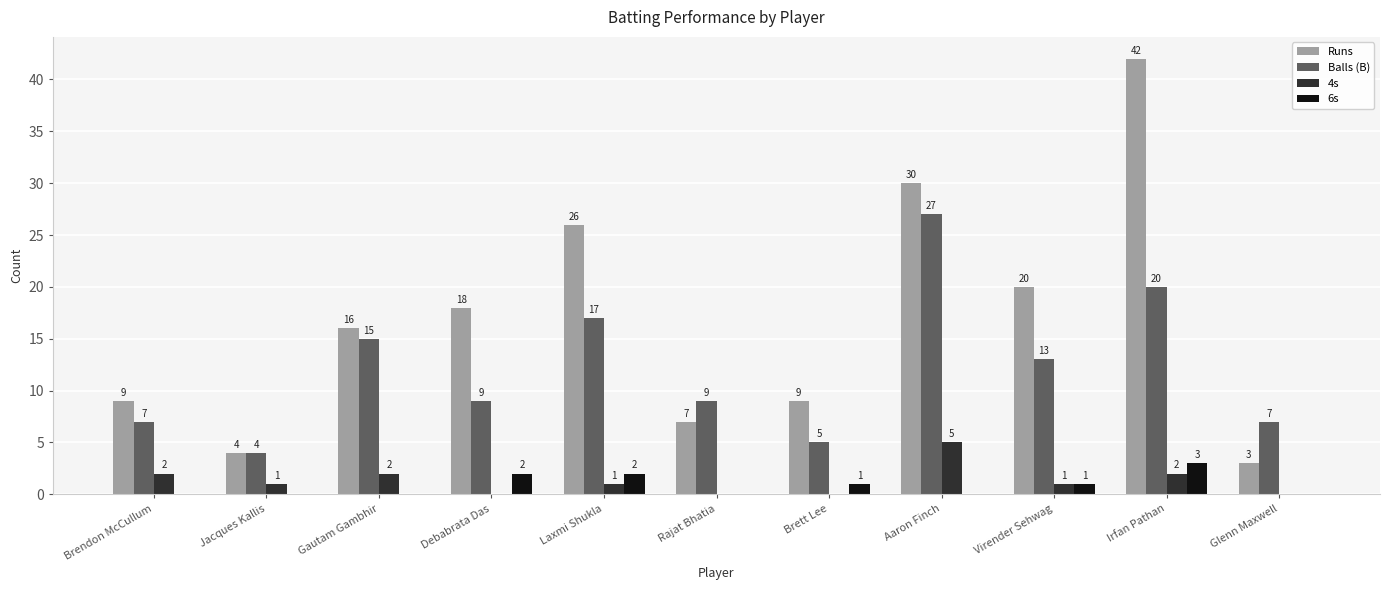

What is the highest value of the Balls (B) series?

27